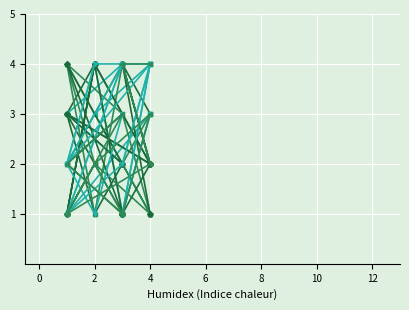

In col_1, how many points are higher than both neighbors (excluding endpoints)?

4